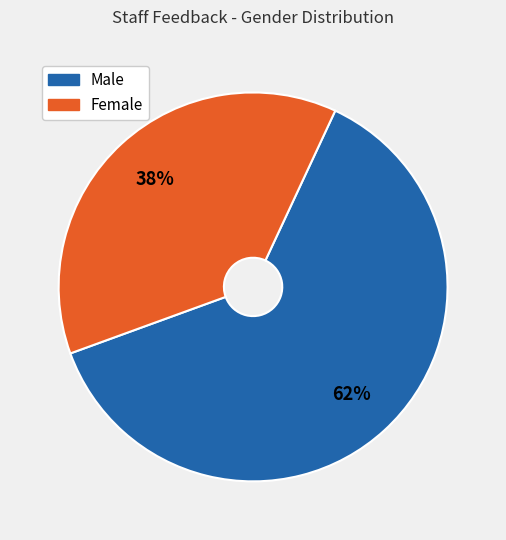

To the nearest percent, what is the combined percentage of Male and Female?

100%